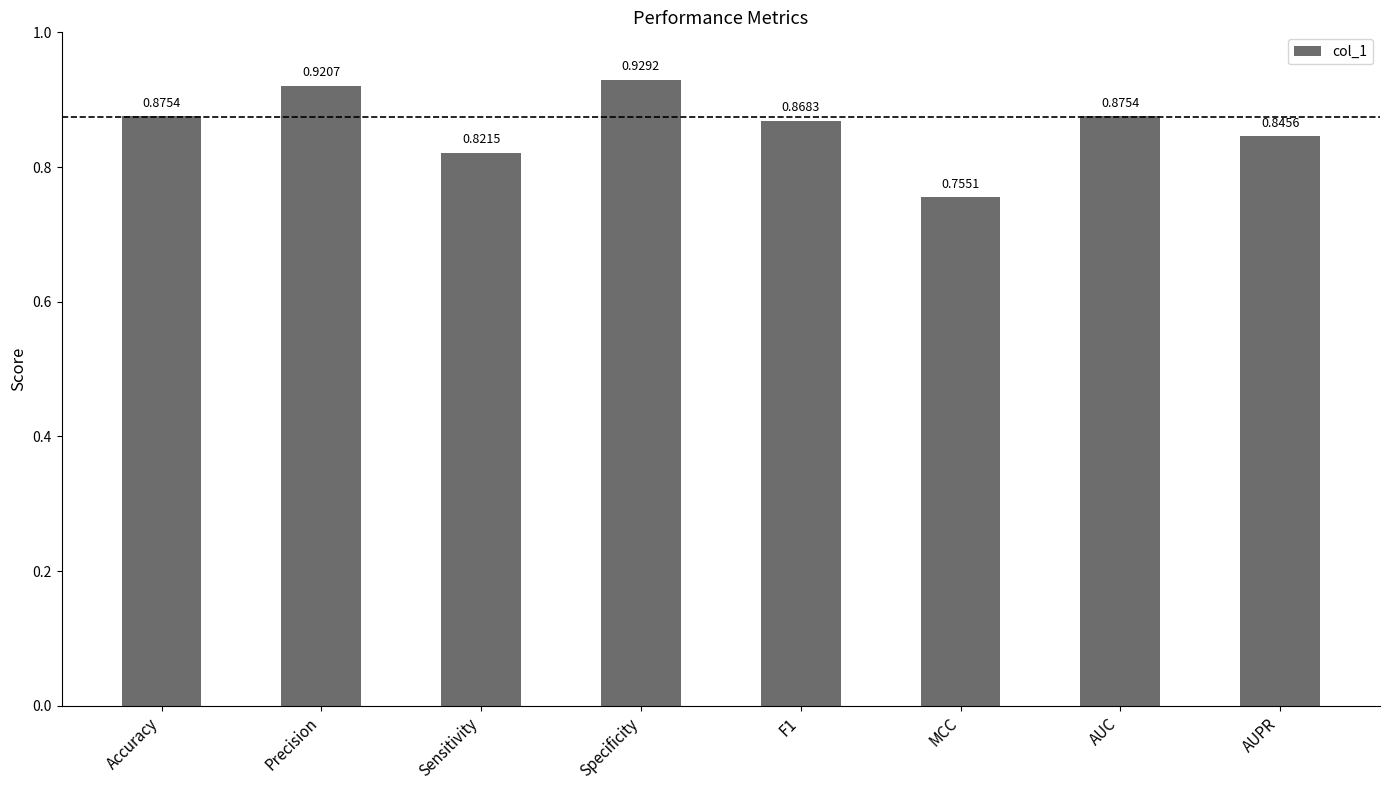

Where is the data nearest to the value 0?

MCC